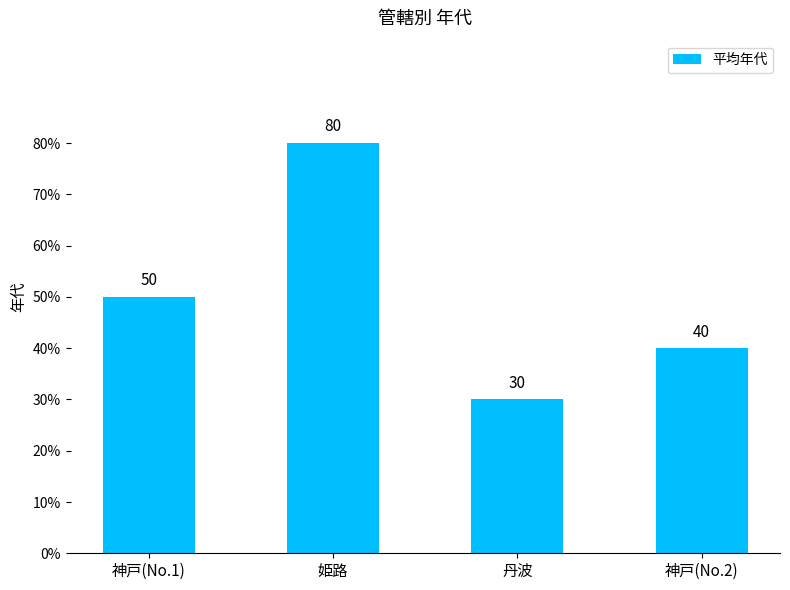

The chart shows a value of 18 at 神戸(No.2). True or false?

False